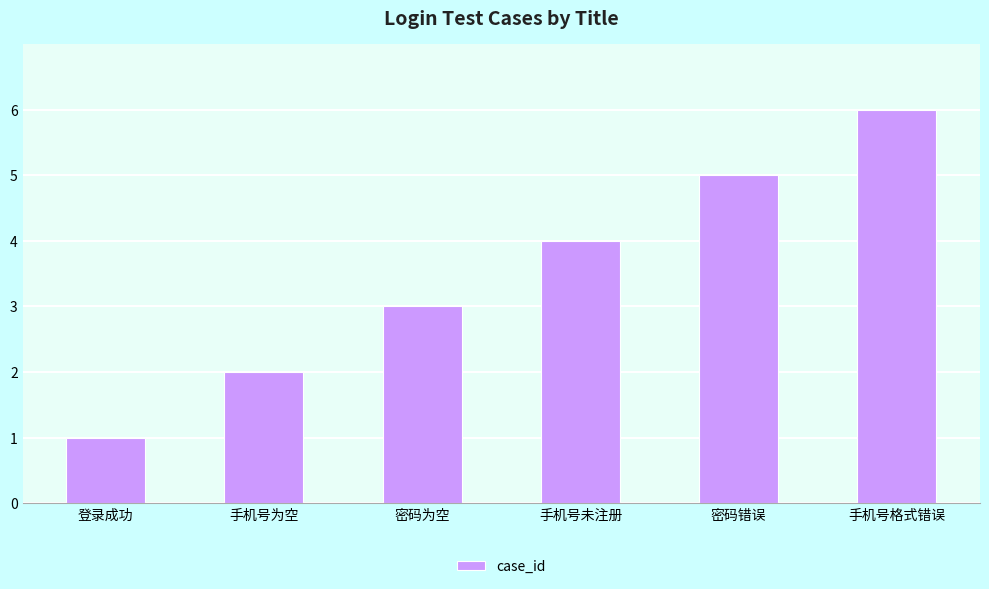

True or false: the data shows 1 at 手机号为空.

False